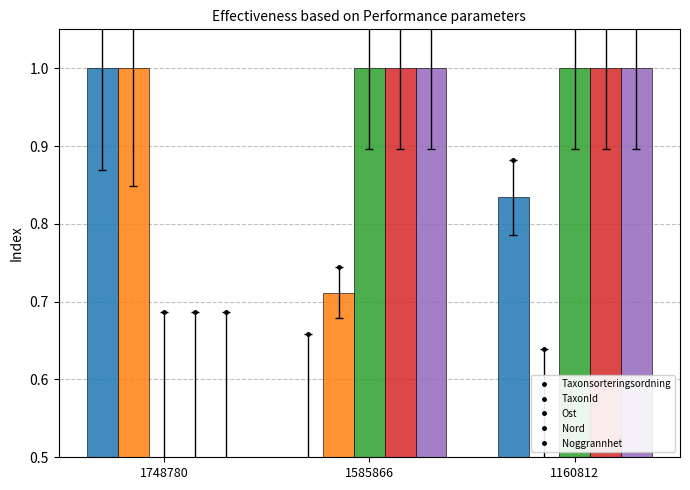

At how many categories does at least one series exceed 0?

3